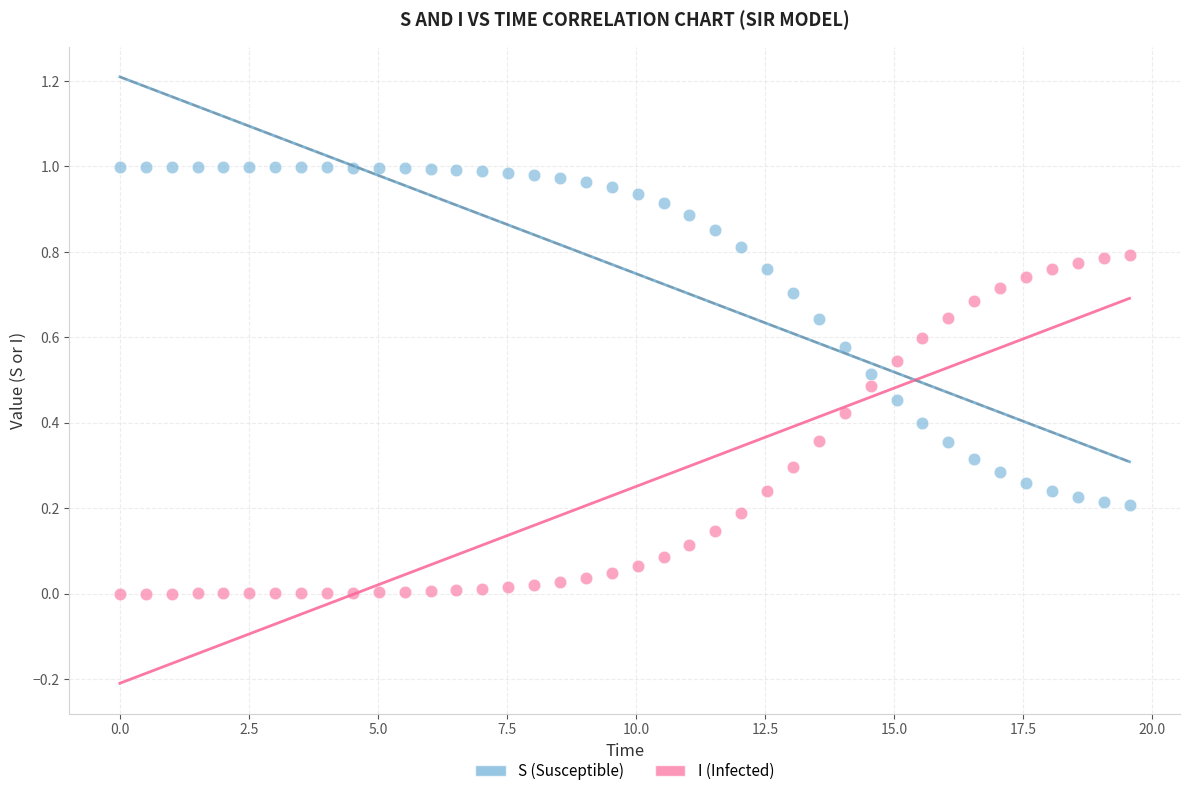

Which series reaches the minimum Y coordinate?

I (Infected)